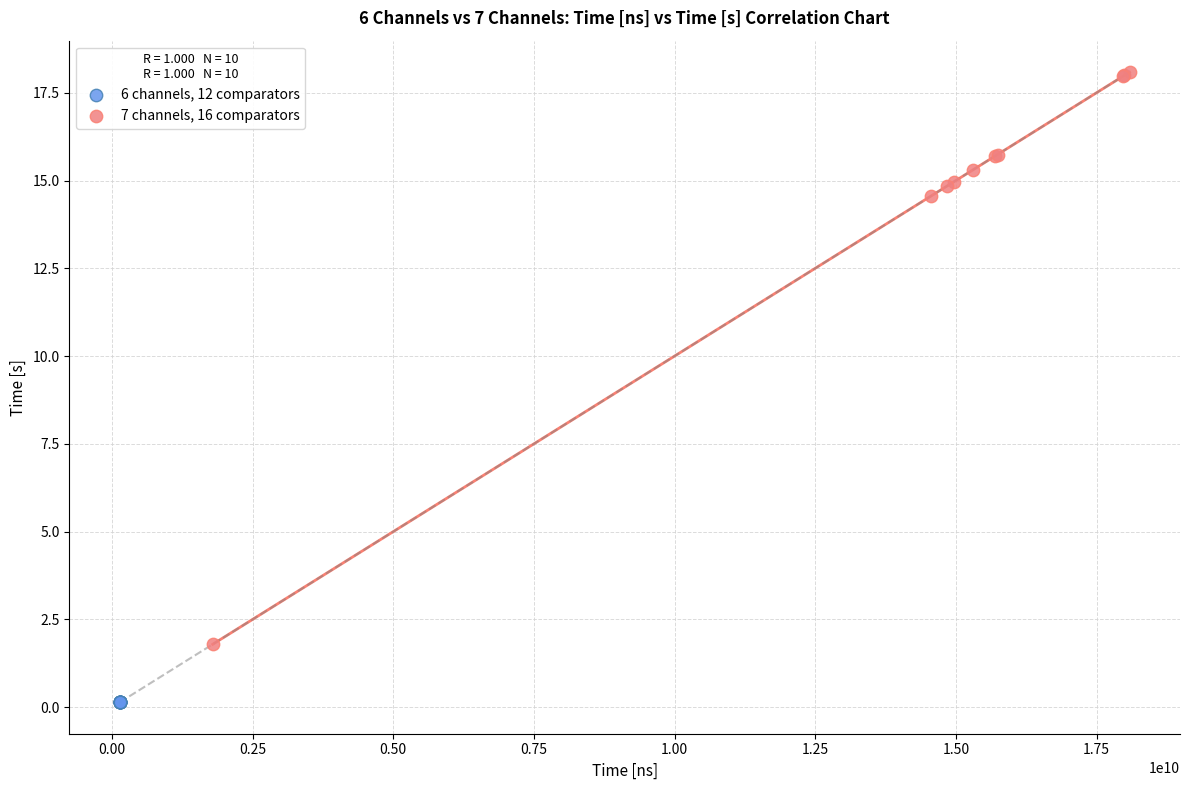

Which series has the largest Y range (max minus min)?

7 channels, 16 comparators